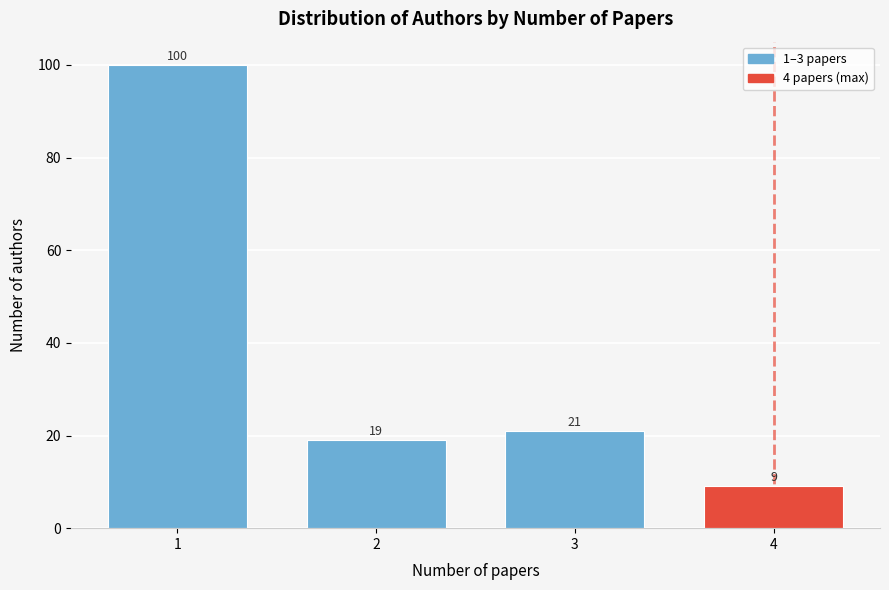

Reading right to left, extract all data points from this chart.

9	21	19	100